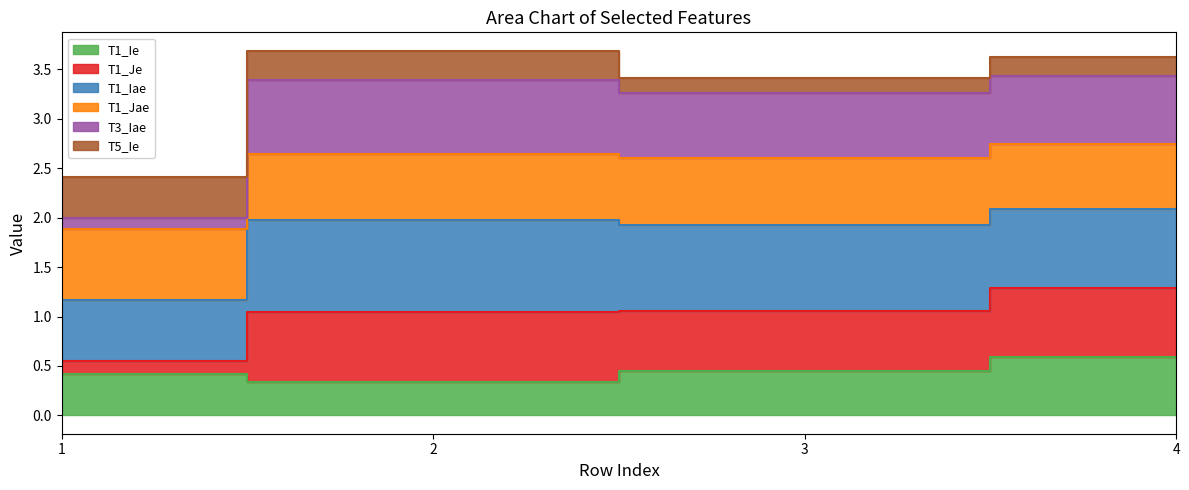

Count the T3_Iae values in the range 3 to 4.

3